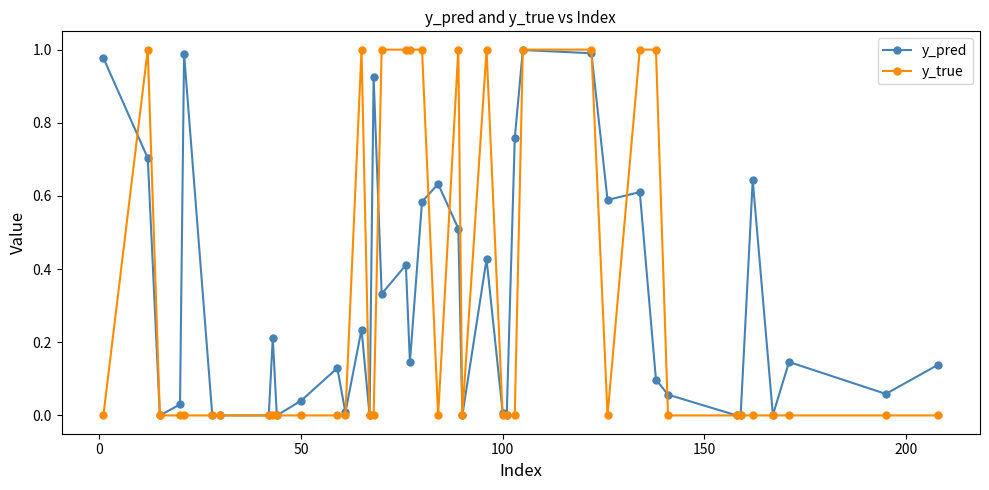

Which series has the largest range (max minus min)?

y_true